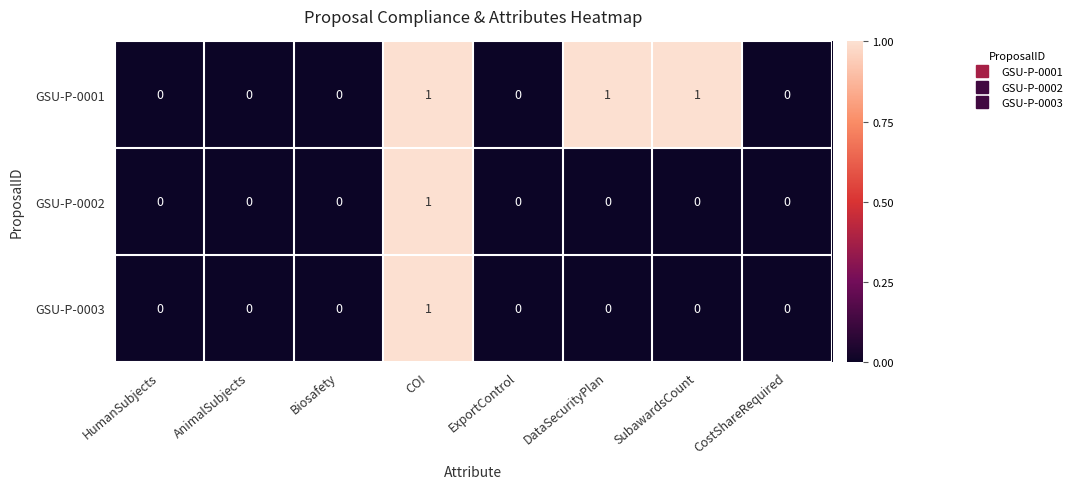

How many GSU-P-0002 values are between 0 and 1?

8